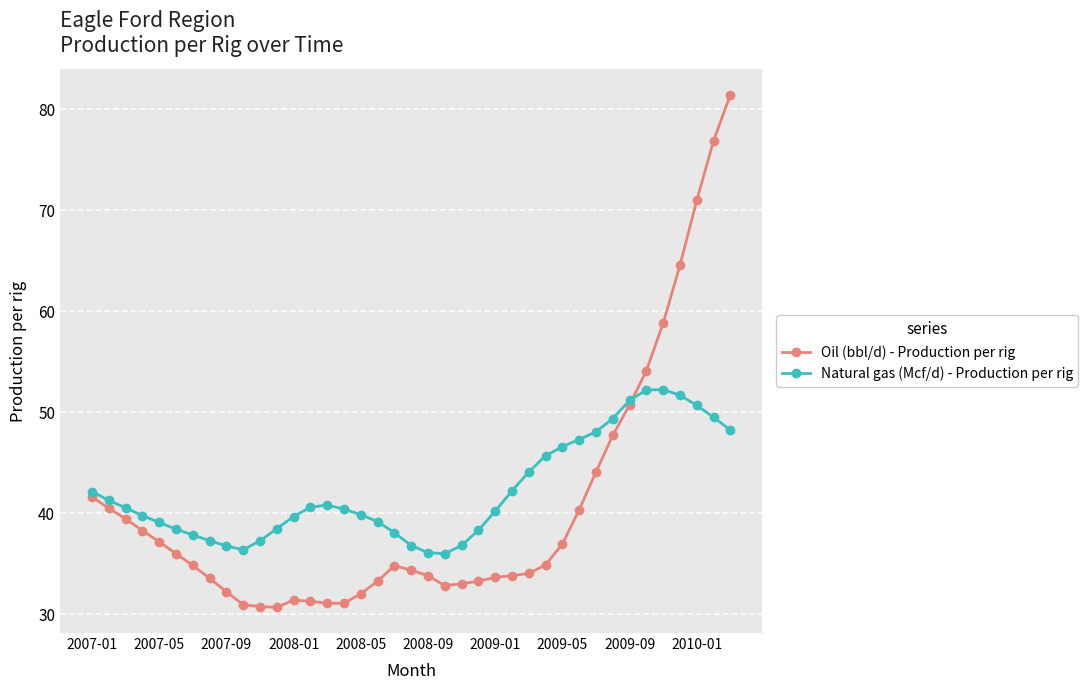

What is the smallest value displayed?

30.7